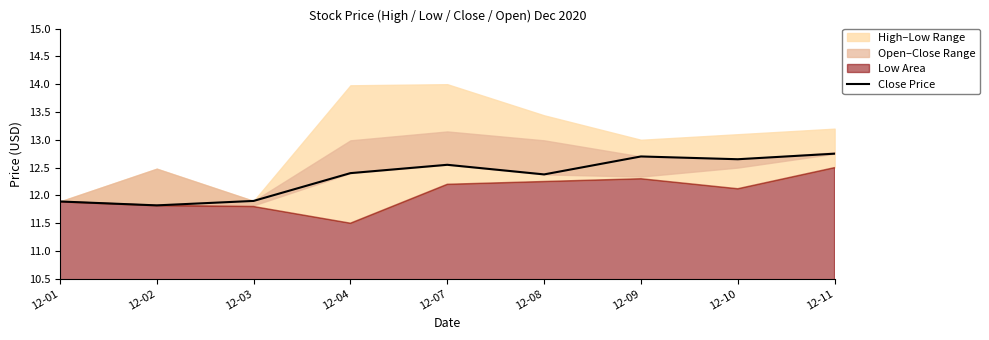

At which label is the value closest to 12?

12-03